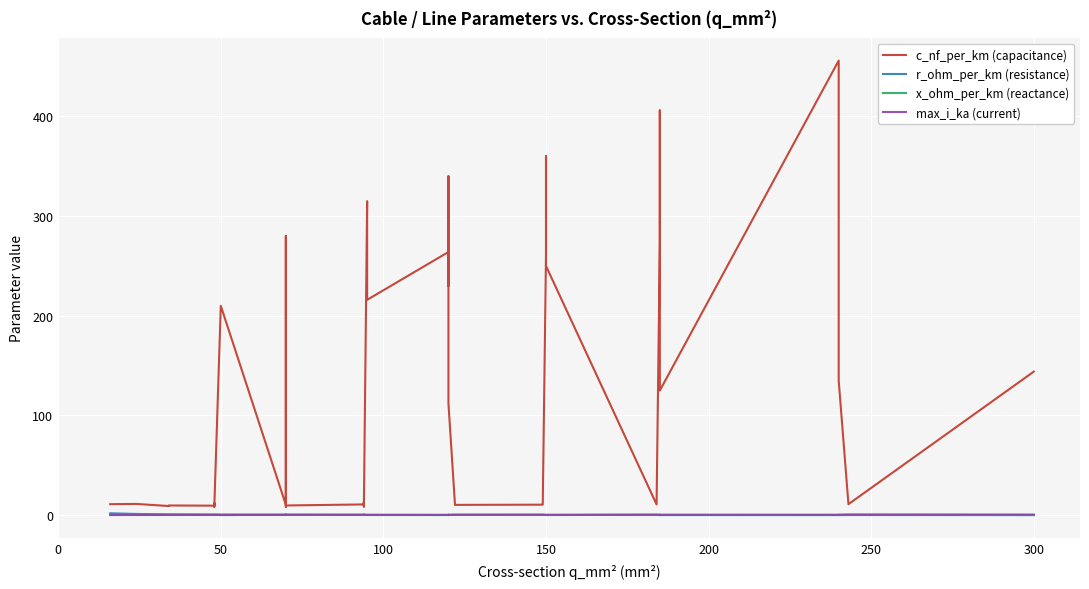

What is the minimum value for x_ohm_per_km (reactance)?

0.1